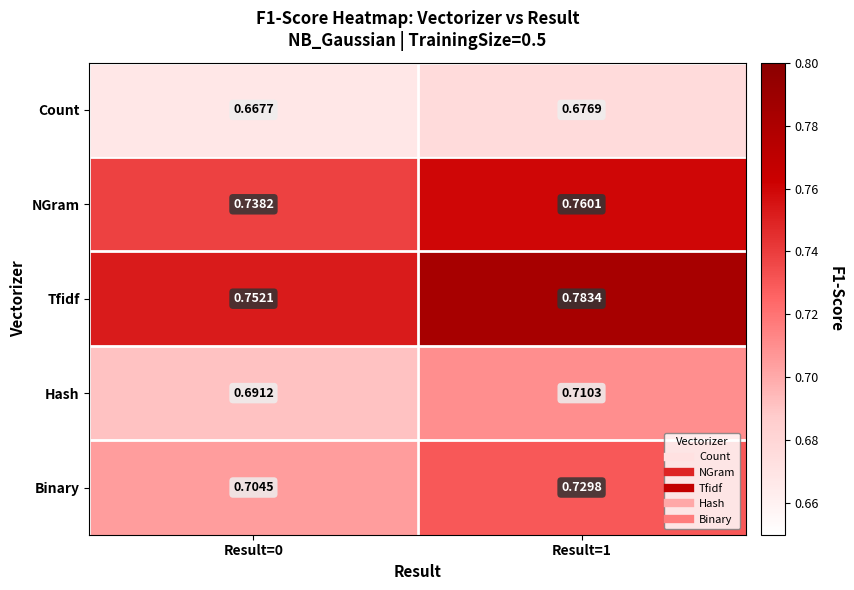

Which series has the widest spread of values?

Tfidf